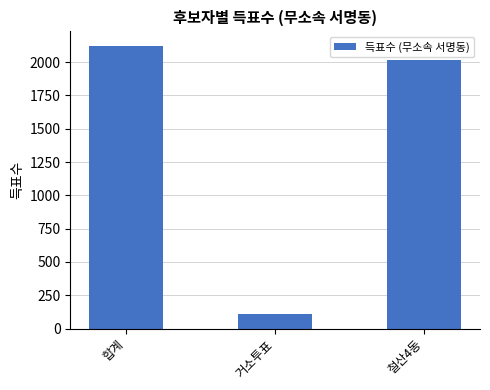

Reading left to right, what are all the values shown in this chart?

합계=2124	거소투표=111	철산4동=2013